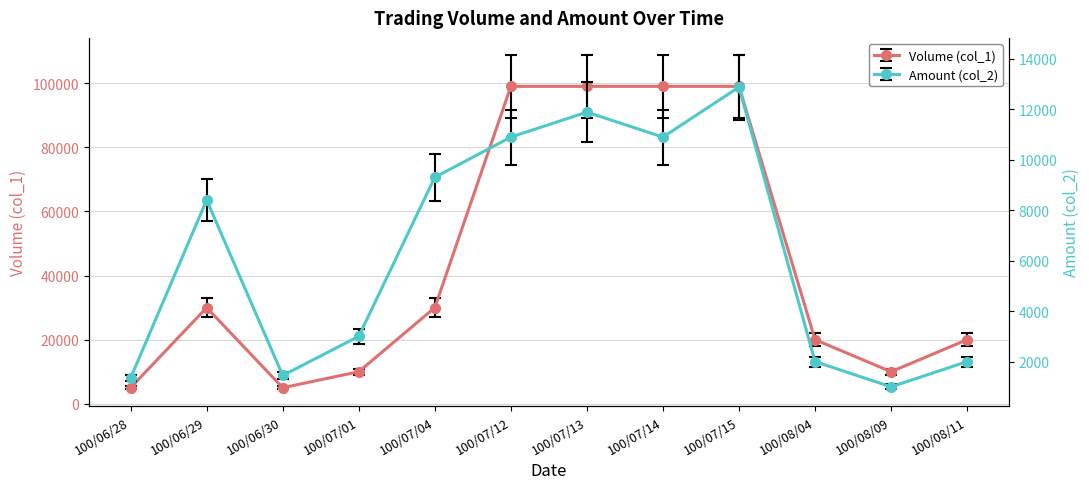

What is the highest value of the Volume (col_1) series?

89100